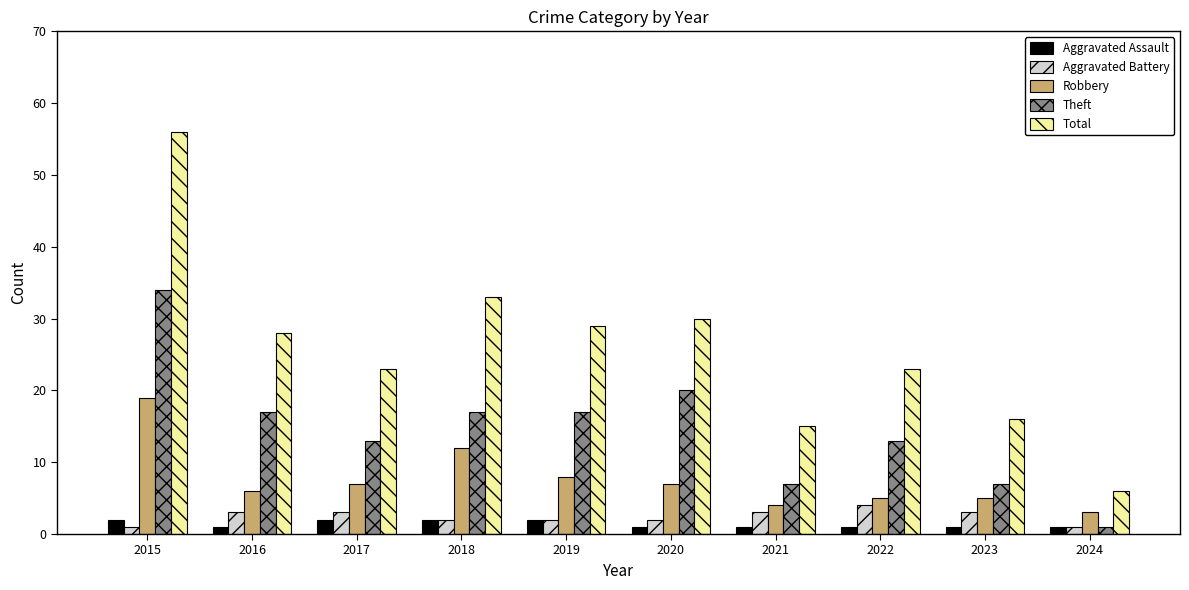

Is the value of Robbery at 2018 greater than the value of Theft at 2020?

No